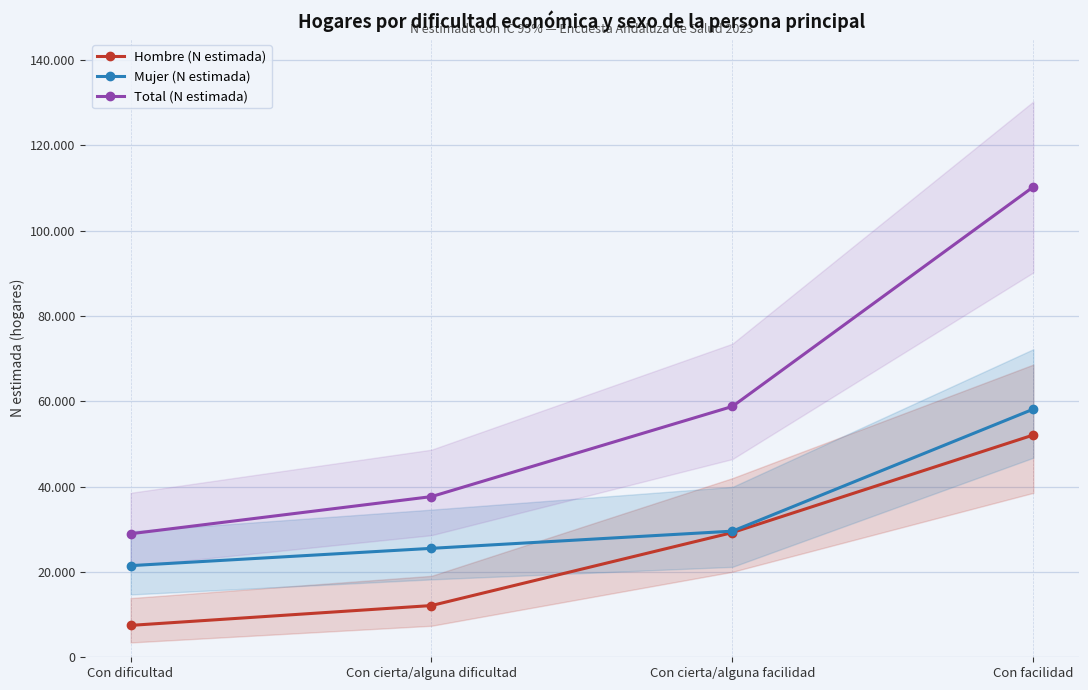

List the series in order of their peak value, lowest first.

Hombre (N estimada), Mujer (N estimada), Total (N estimada)